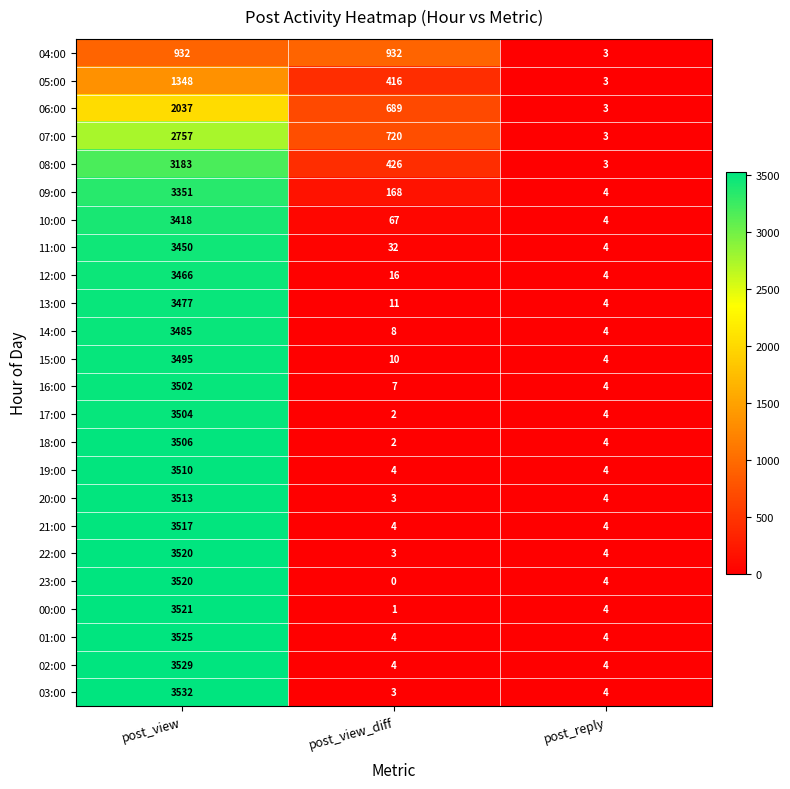

Which series has the largest range (max minus min)?

03:00